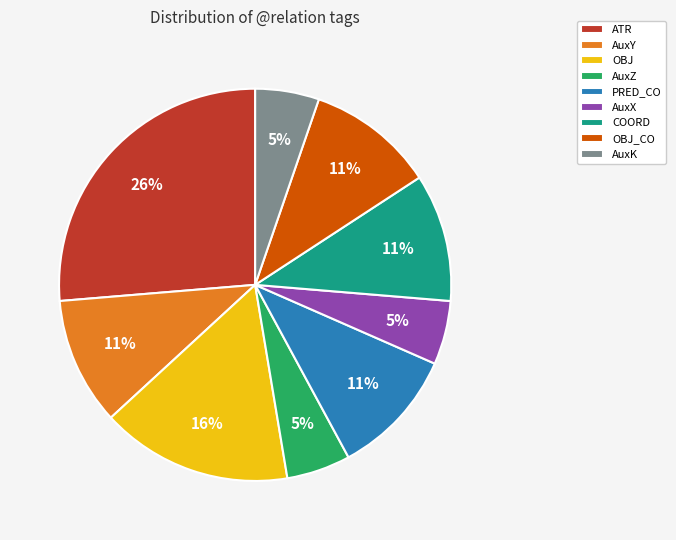

To the nearest percent, what percentage of the pie is AuxX?

5%